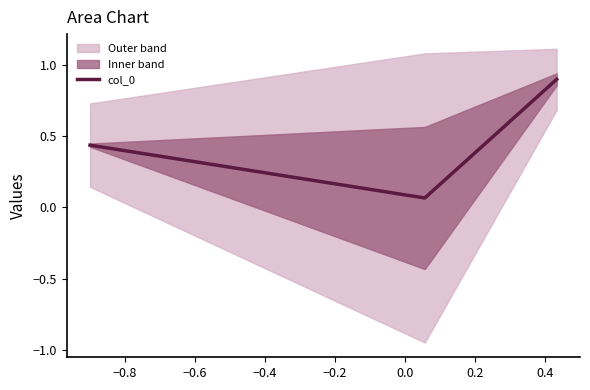

What is the greatest value displayed?

0.9